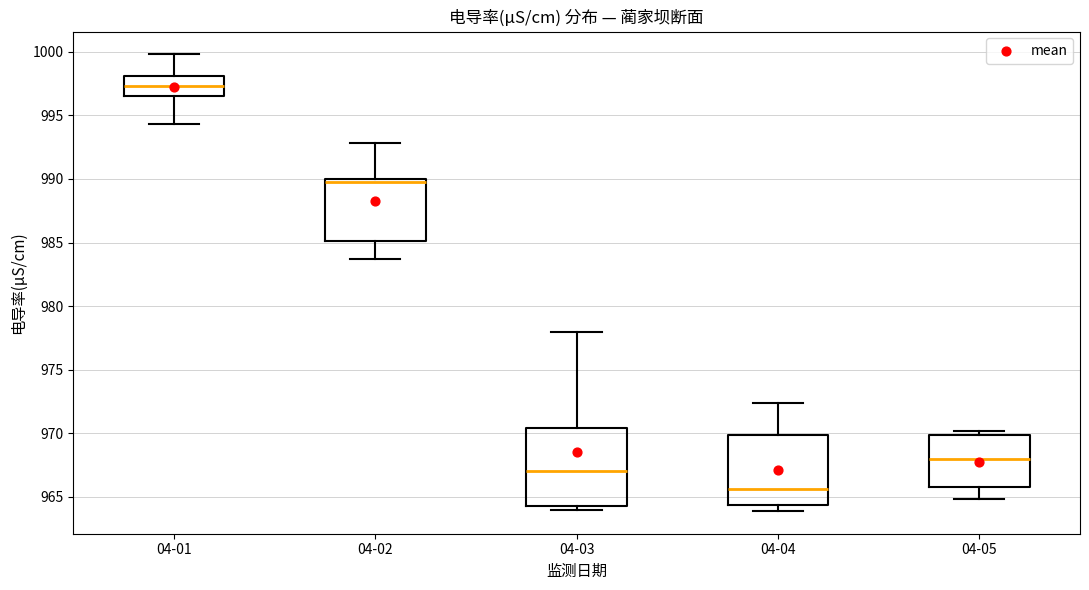

Reading left to right, transcribe this box plot: for each box, give where its median line is, the range the box spans, and where its two whiskers end, as read against the y-axis. The values are not printed on the chart, so give them approximately, as read against the axis.

04-01: median 997.5, box 996.5 to 998.0, whiskers 994.5 to 1000.0
04-02: median 990.0 (just below the box's upper edge), box 985.0 to 990.0, whiskers 983.5 to 993.0
04-03: median 967.0, box 964.5 to 970.5, whiskers 964.0 to 978.0
04-04: median 965.5, box 964.5 to 970.0, whiskers 964.0 to 972.5
04-05: median 968.0, box 966.0 to 970.0, whiskers 965.0 to 970.0 (just above the box's upper edge)